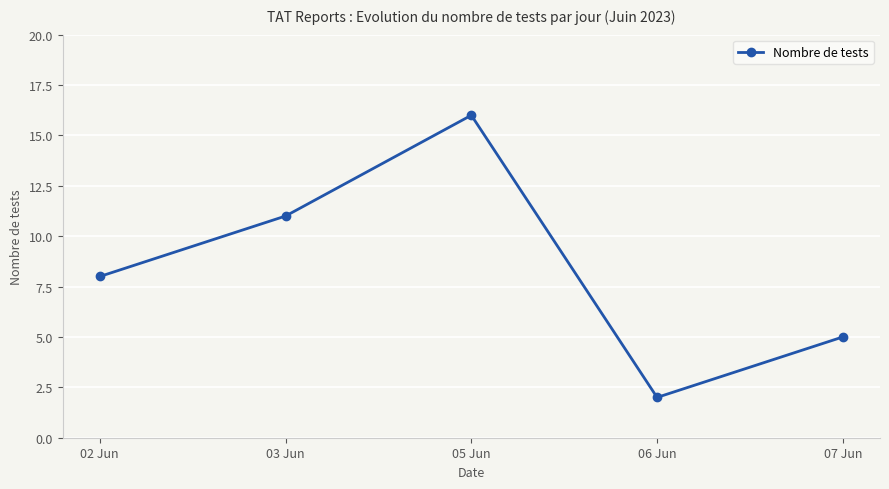

Is it true that the value at 07 Jun is 5?

True